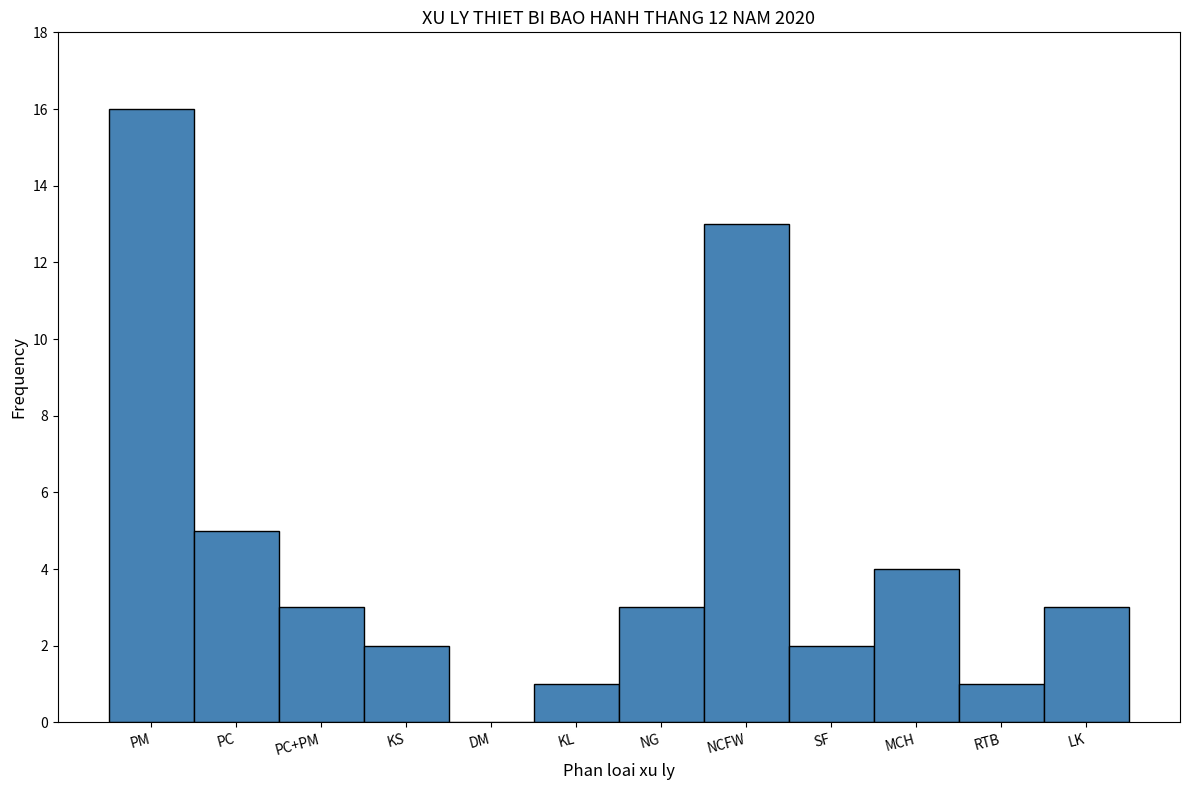

Reading left to right, list all the values displayed in this chart.

PM=16	PC=5	PC+PM=3	KS=2	DM=0	KL=1	NG=3	NCFW=13	SF=2	MCH=4	RTB=1	LK=3